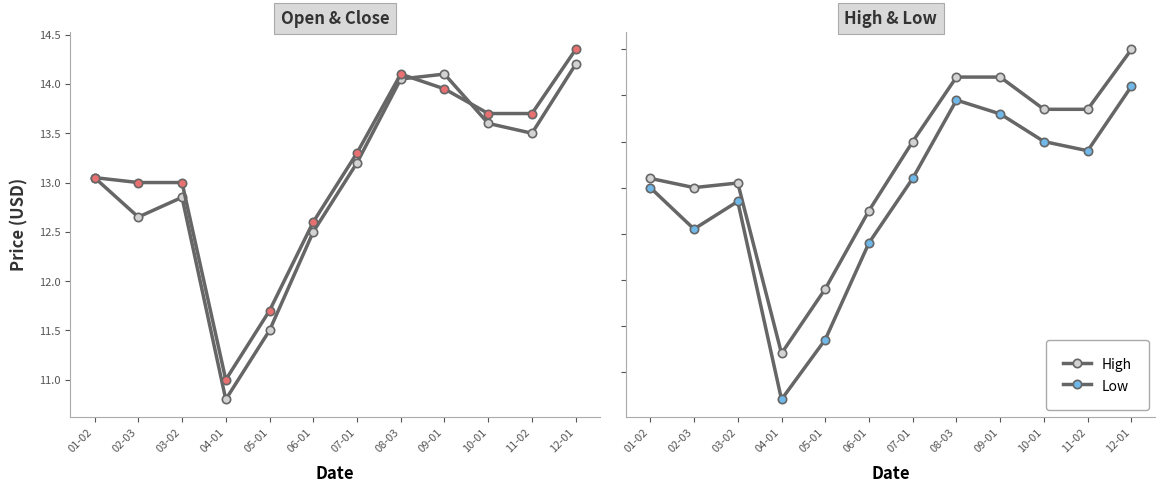

Reading right to left, list all the values displayed in this chart.

Open: 12-01=14.2	11-02=13.5	10-01=13.6	09-01=14.1	08-03=14.1	07-01=13.2	06-01=12.5	05-01=11.5	04-01=10.8	03-02=12.8	02-03=12.7	01-02=13.1
Close: 12-01=14.3	11-02=13.7	10-01=13.7	09-01=13.9	08-03=14.1	07-01=13.3	06-01=12.6	05-01=11.7	04-01=11.0	03-02=13.0	02-03=13.0	01-02=13.1
High: 12-01=14.5	11-02=13.8	10-01=13.8	09-01=14.2	08-03=14.2	07-01=13.5	06-01=12.8	05-01=11.9	04-01=11.2	03-02=13.1	02-03=13.0	01-02=13.1
Low: 12-01=14.1	11-02=13.4	10-01=13.5	09-01=13.8	08-03=13.9	07-01=13.1	06-01=12.4	05-01=11.3	04-01=10.7	03-02=12.8	02-03=12.6	01-02=13.0